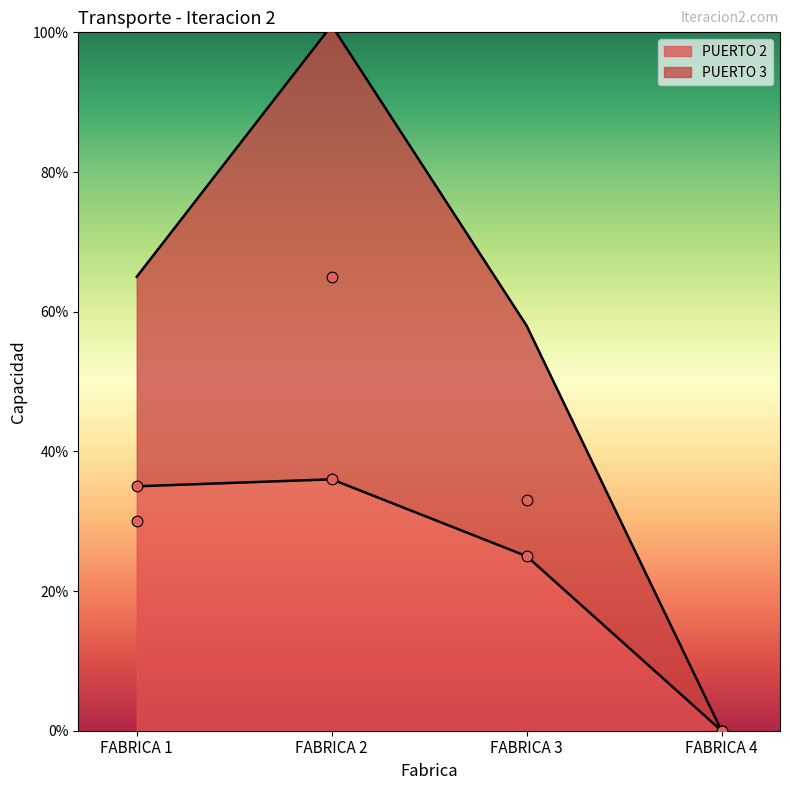

Which series has the widest spread of Y values?

PUERTO 3